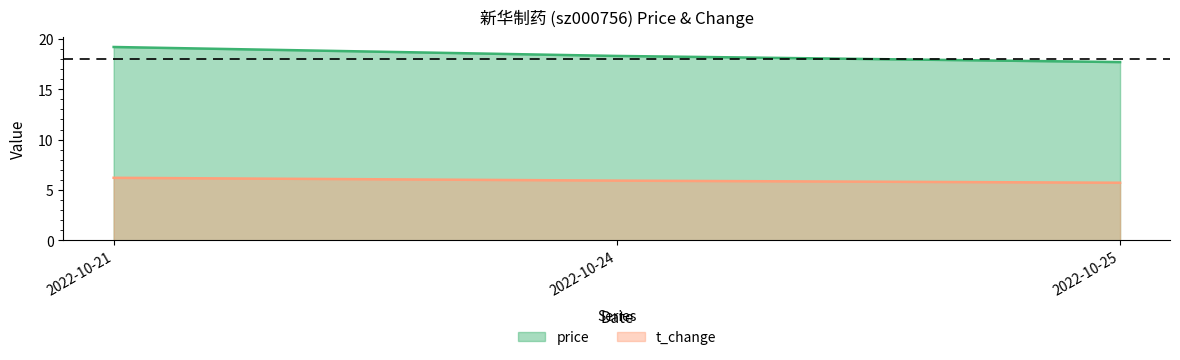

What is the approximate value of t_change at 2022-10-21?

6.2